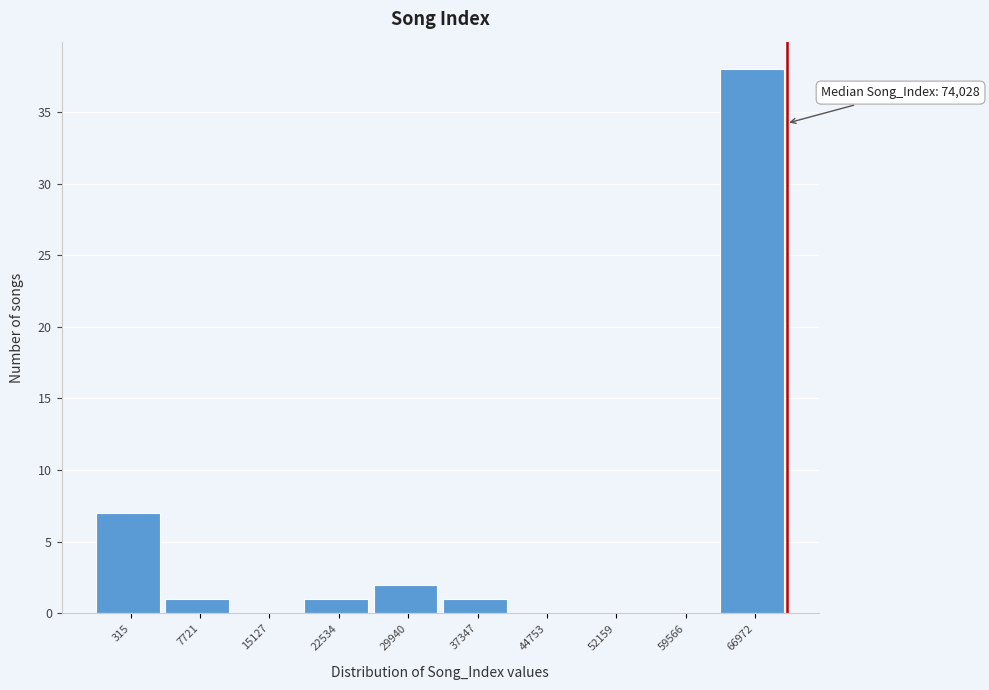

Reading left to right, list all the values displayed in this chart.

315=7	7721=1	15127=0	22534=1	29940=2	37347=1	44753=0	52159=0	59566=0	66972=38